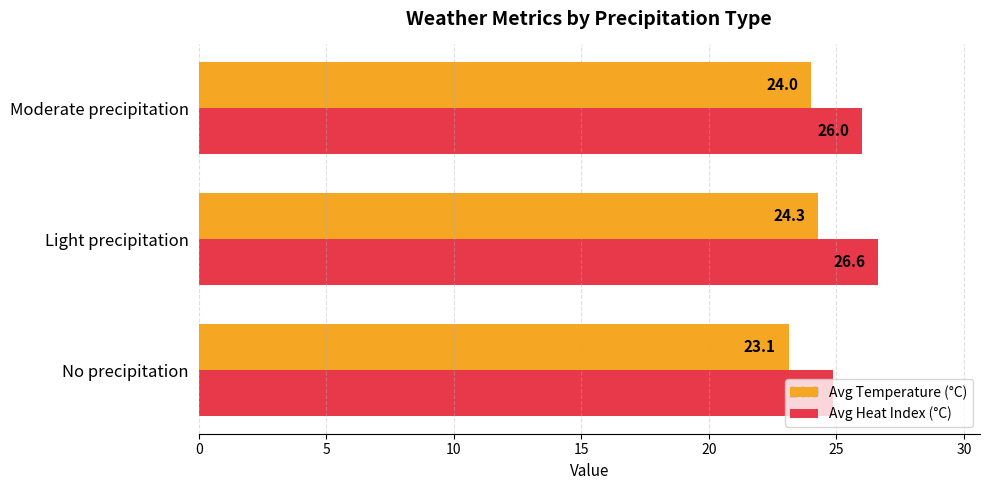

At how many categories does at least one series exceed 24?

3